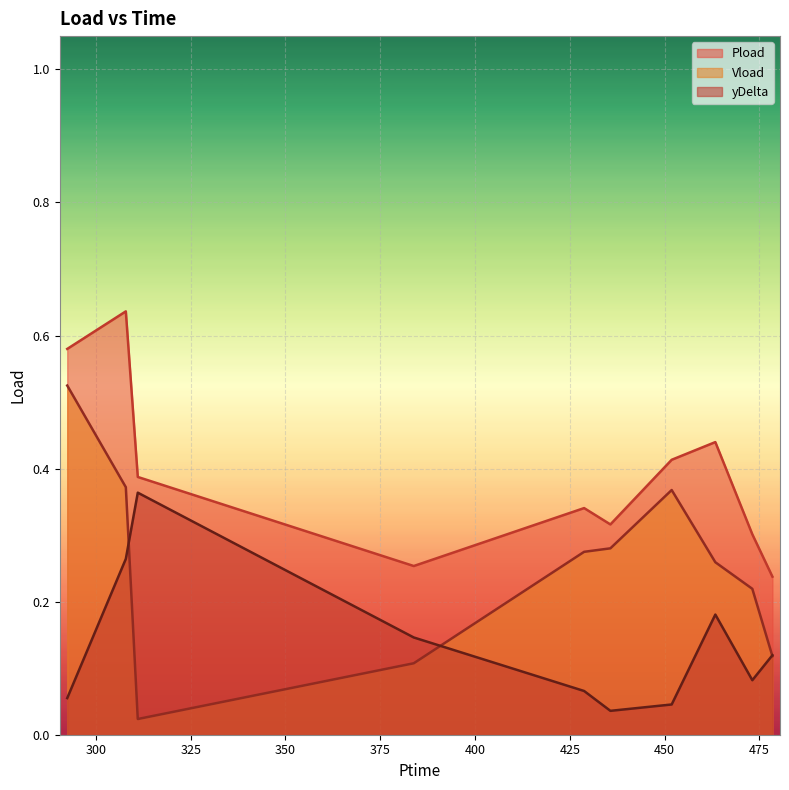

Which category has the highest value in the yDelta series?

311.052